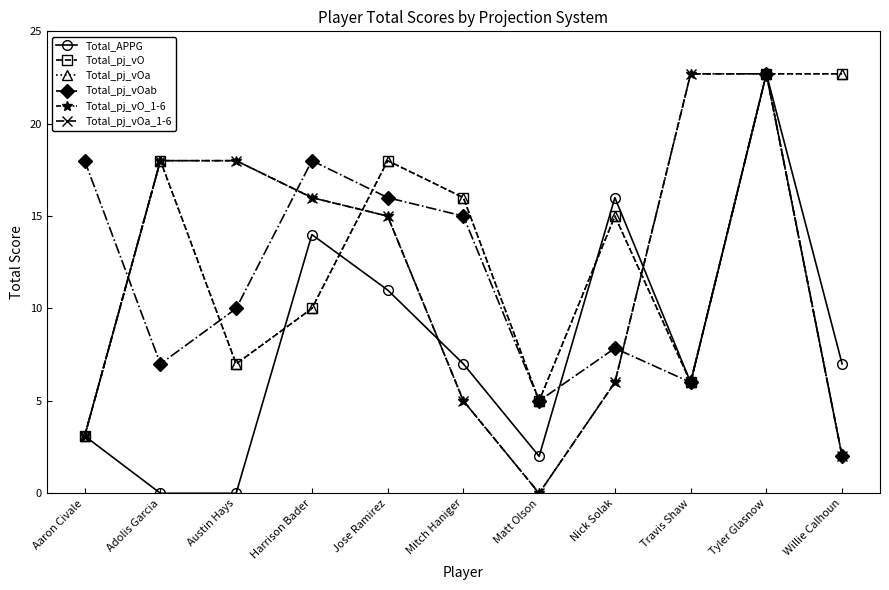

Is this an area chart (filled region under the line)?

No